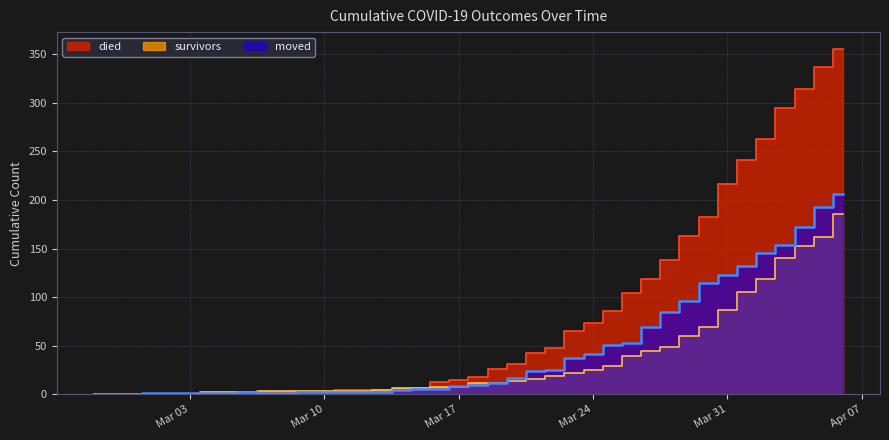

Which series ends up on top after the final intersection of moved and died?

died